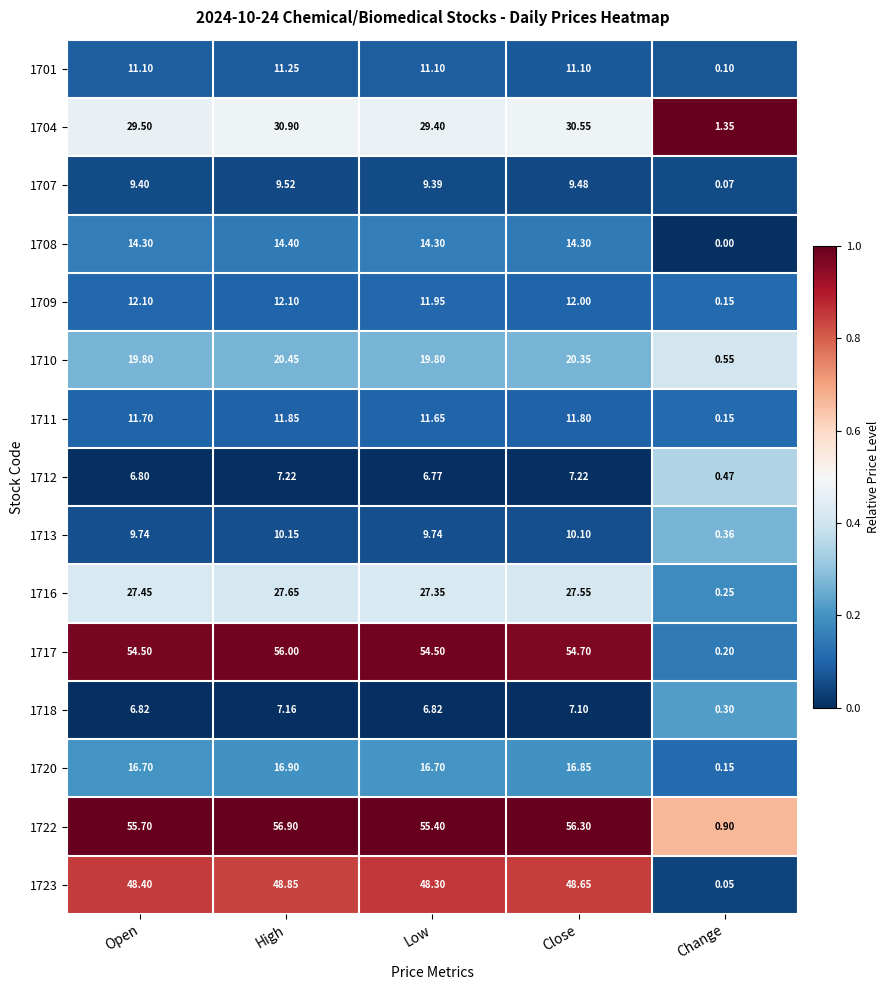

At which category is the sum across all series the highest?

High